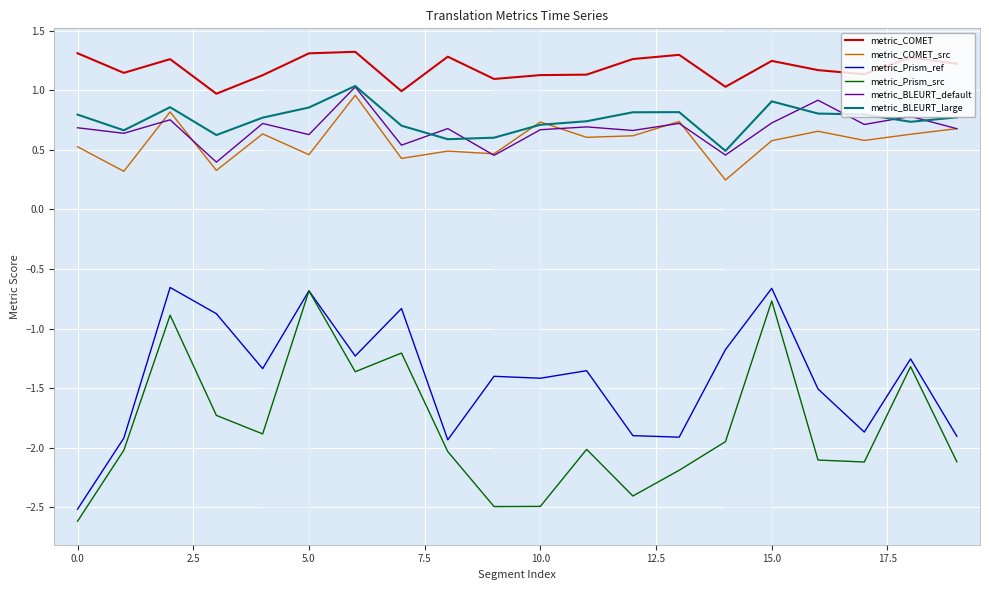

True or false: metric_BLEURT_large and metric_Prism_ref intersect in this chart.

False